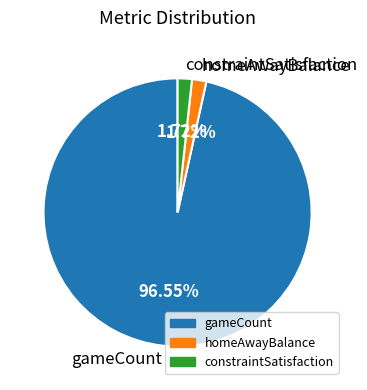

How many slices are in this pie chart?

3